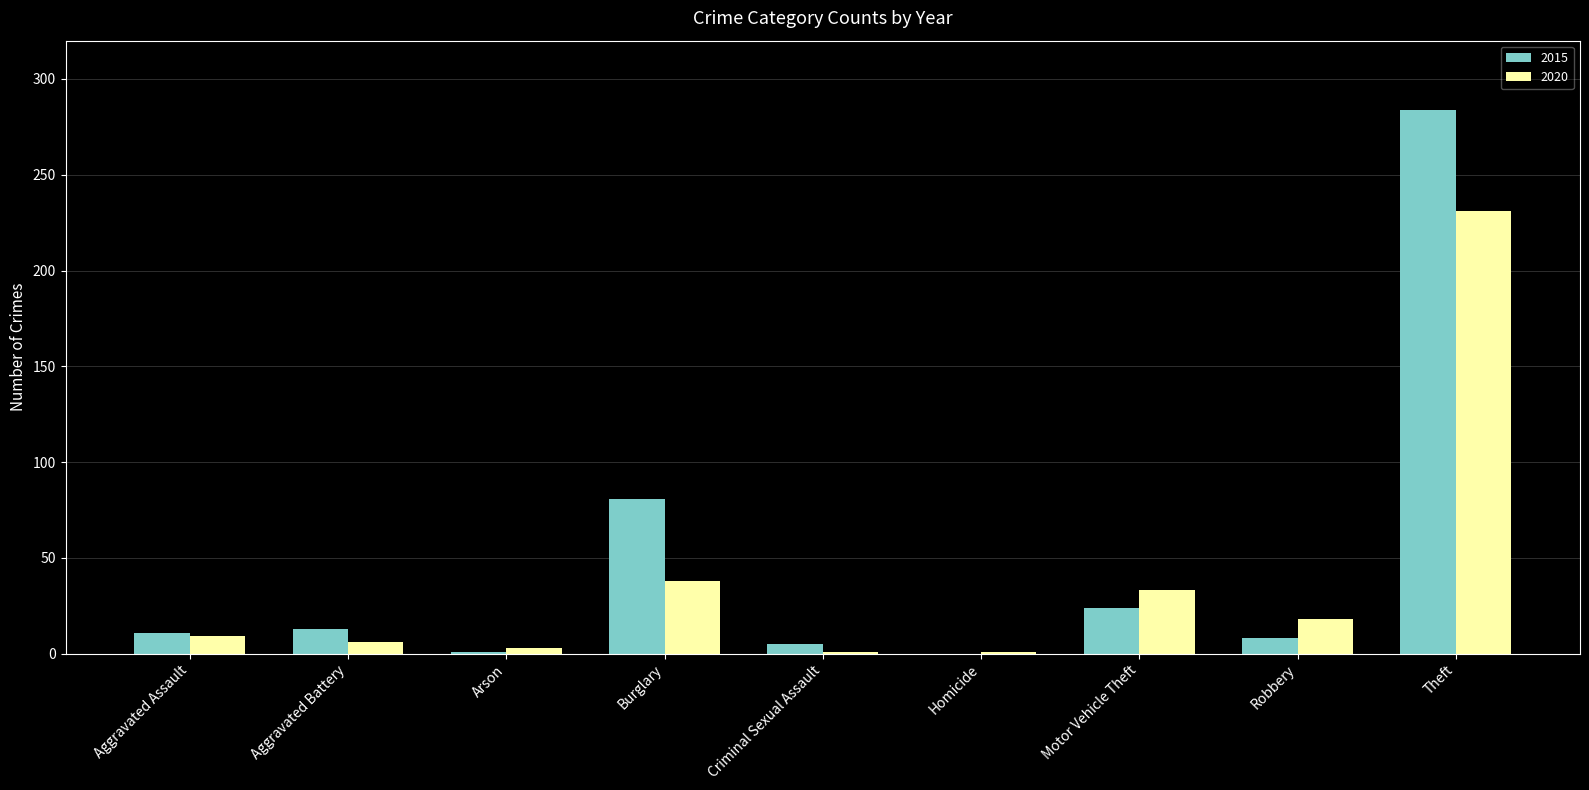

How many series are shown in this chart?

2